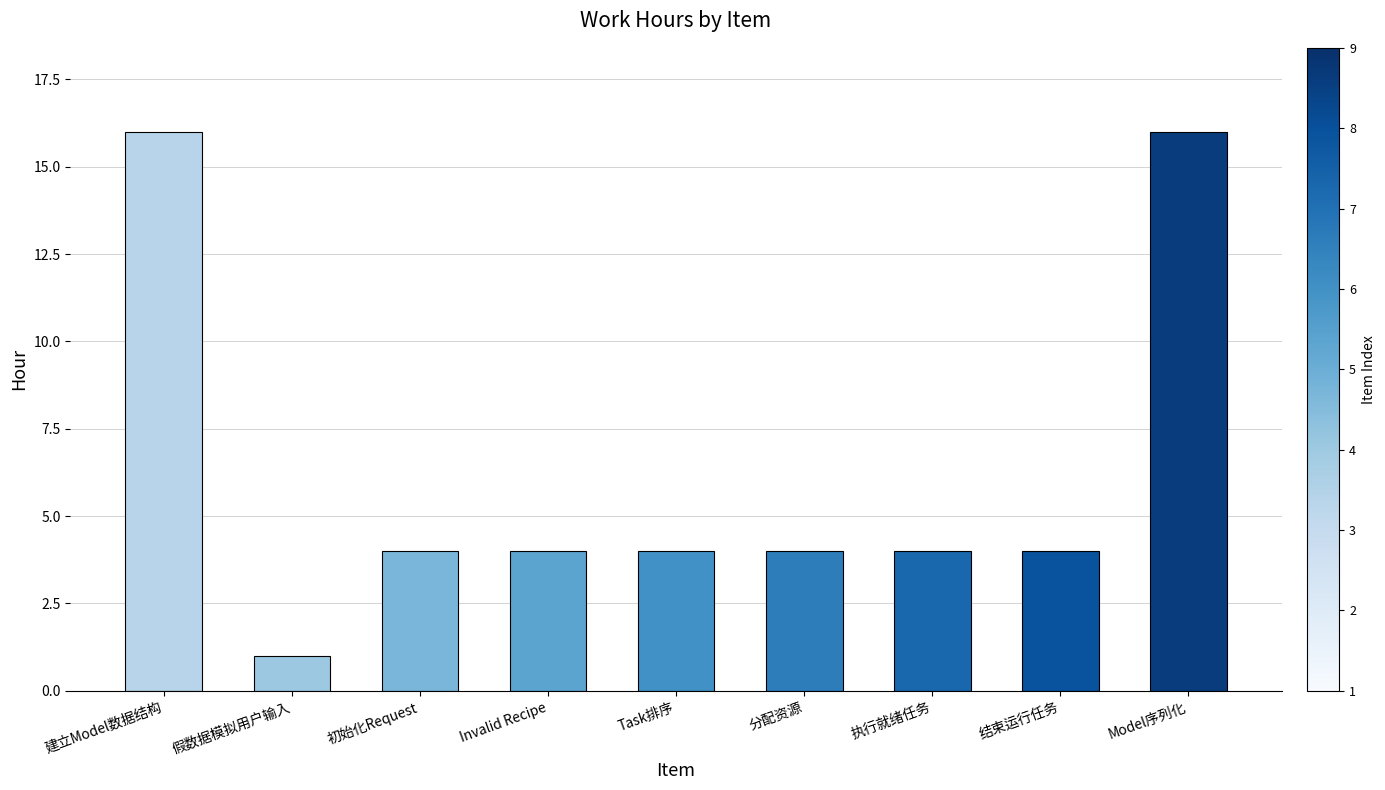

The value at 初始化Request is 4. True or false?

True